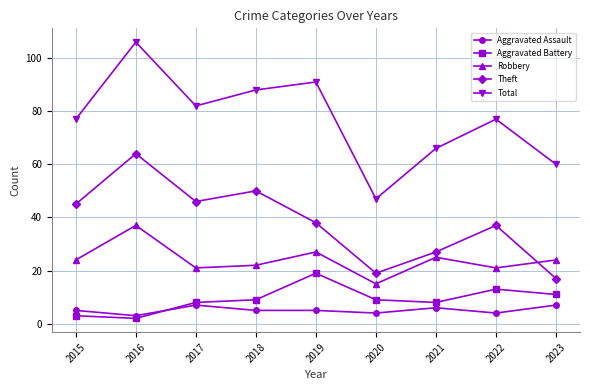

What is the average value of the Aggravated Assault series?

5